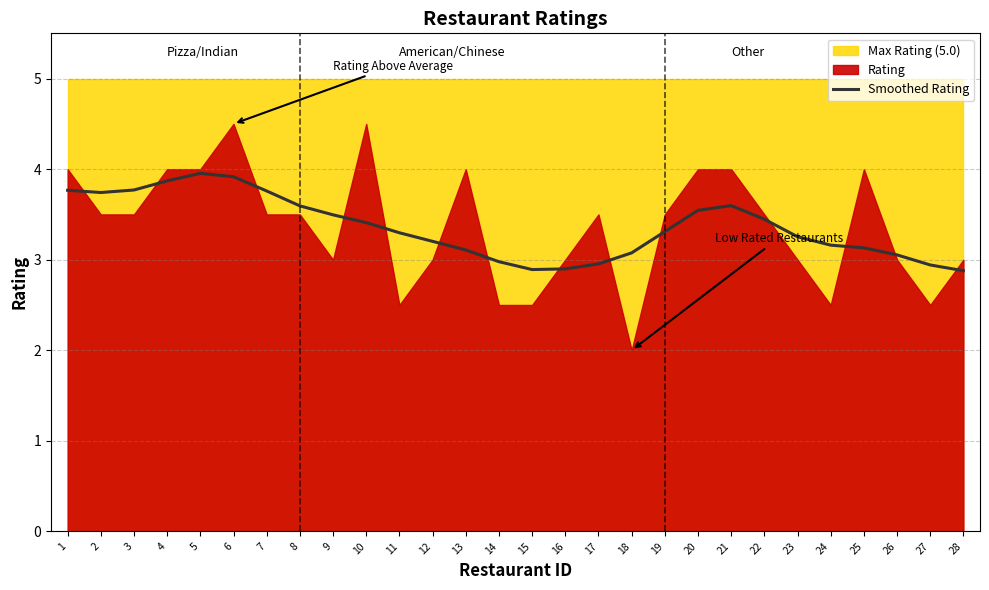

The value of Smoothed Rating at 14 is 4.8. True or false?

False